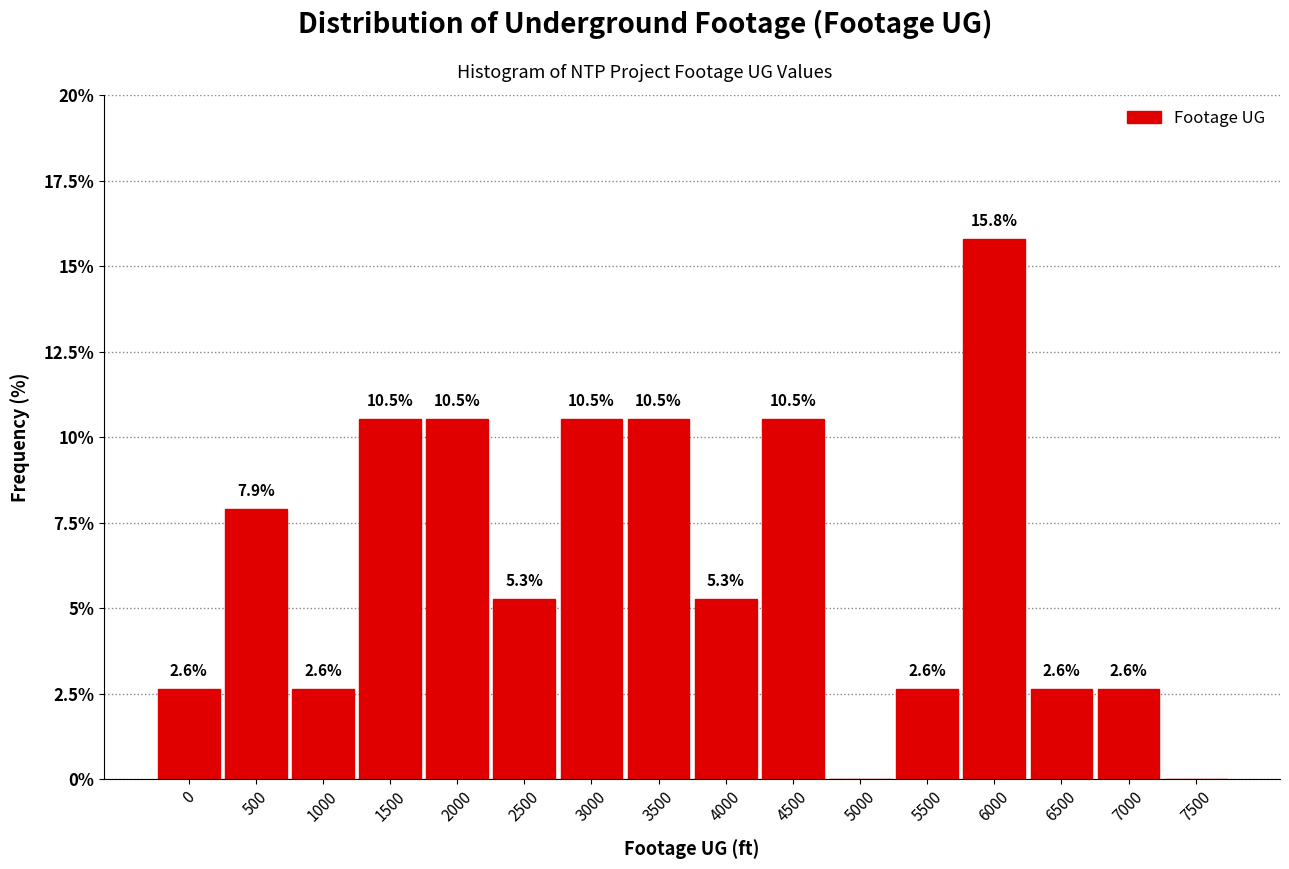

Reading left to right, transcribe all the data shown in this chart.

0=2.6	500=7.9	1000=2.6	1500=10.5	2000=10.5	2500=5.3	3000=10.5	3500=10.5	4000=5.3	4500=10.5	5000=0.0	5500=2.6	6000=15.8	6500=2.6	7000=2.6	7500=0.0